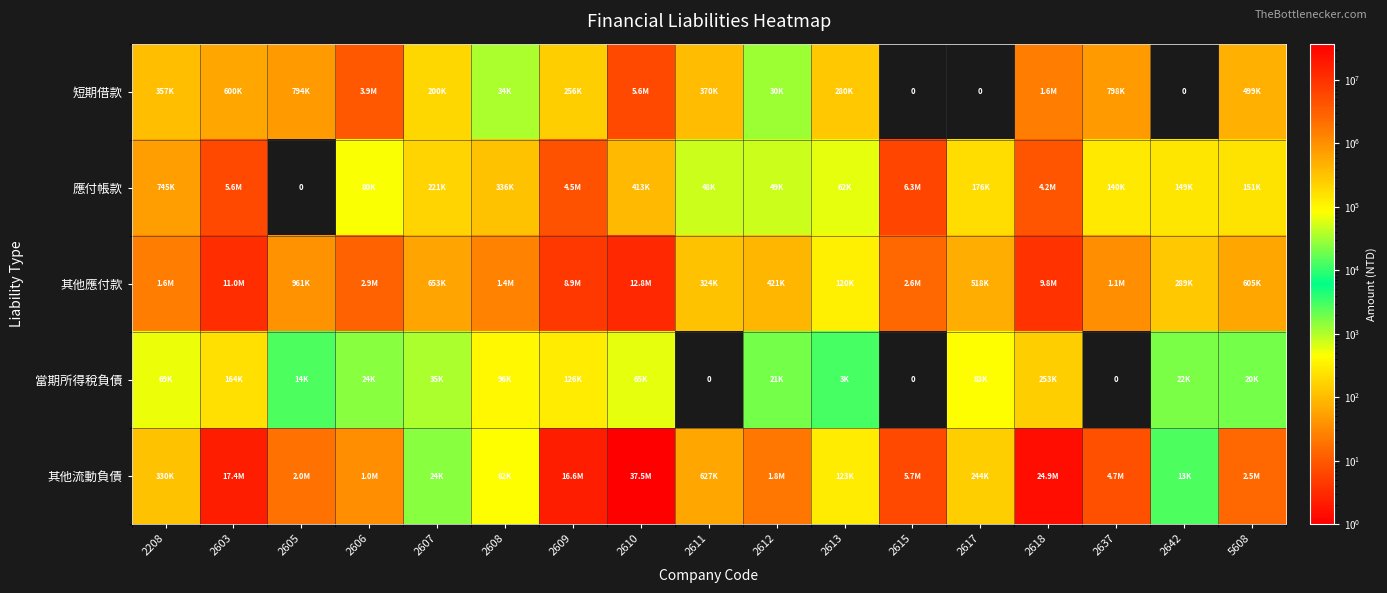

Where does the 短期借款 series first go above 356602?

2603